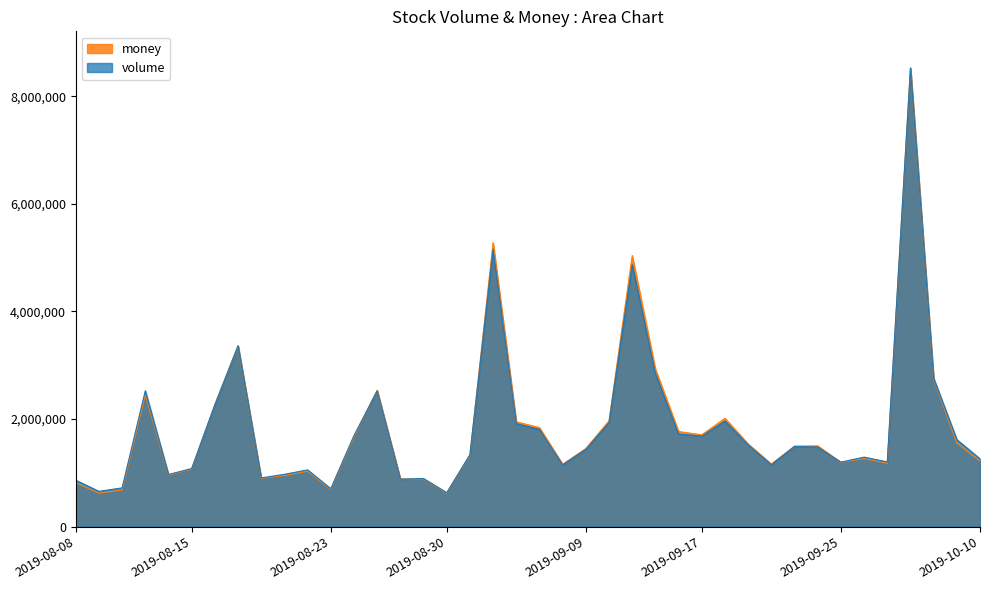

The volume series shows 1492191.3 at 2019-08-19. True or false?

False